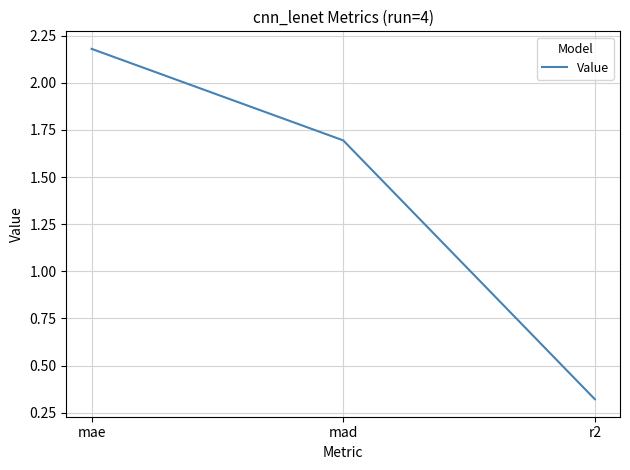

At which label does the data first exceed 1?

mae